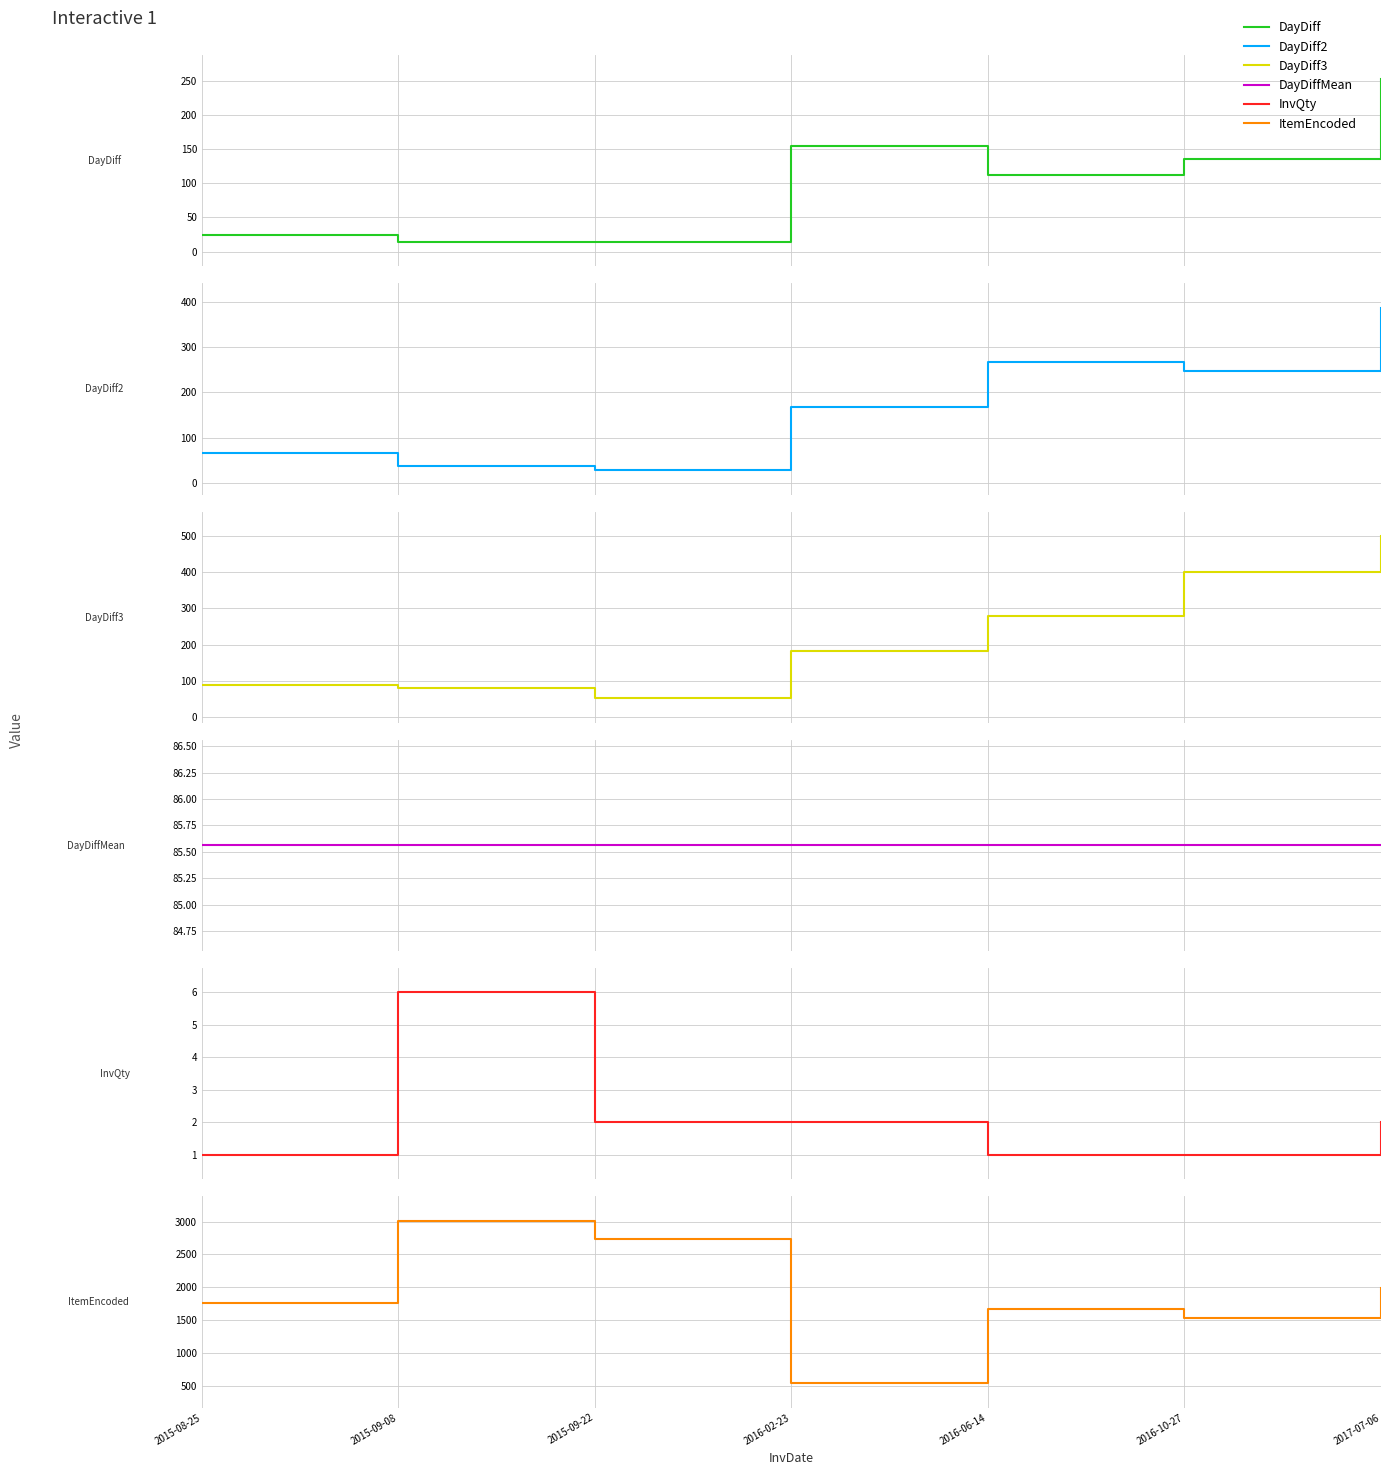

What is the difference between the second highest and second lowest values in the DayDiff series?

140.0